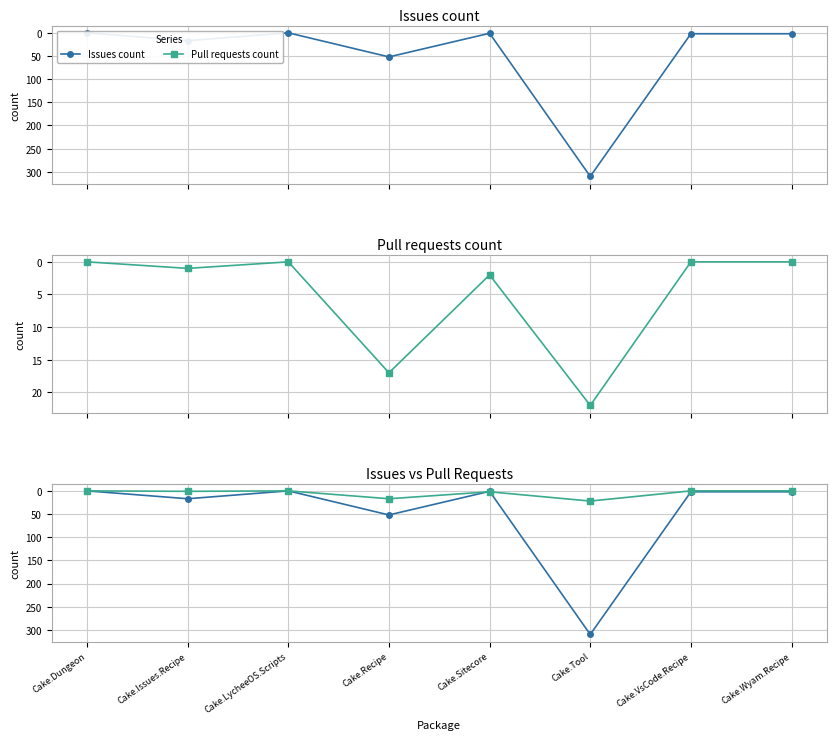

Count the number of categories in the chart.

8